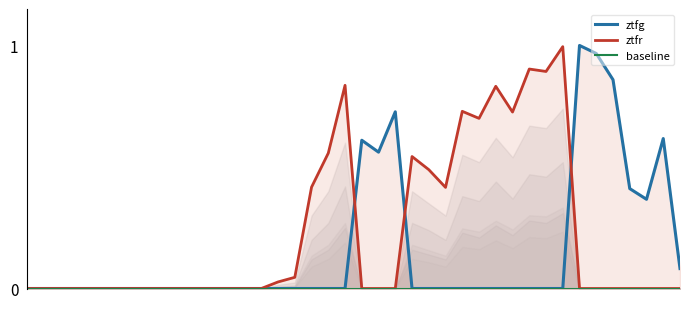

True or false: band3 and ztfr_flux_norm intersect in this chart.

False